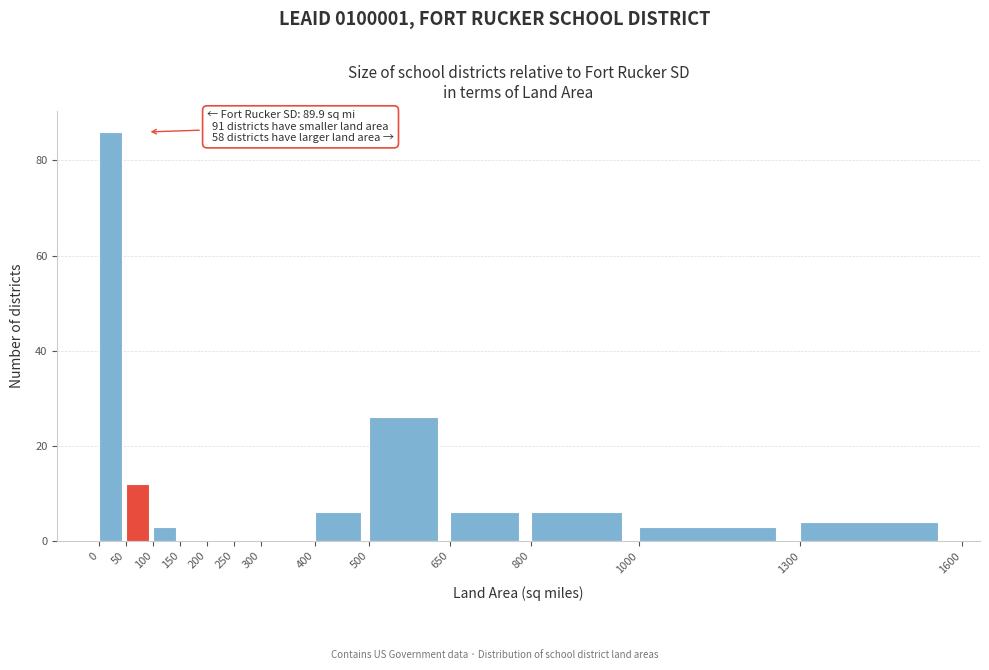

Over which range of the x-axis is the bar tallest?

0 to 50